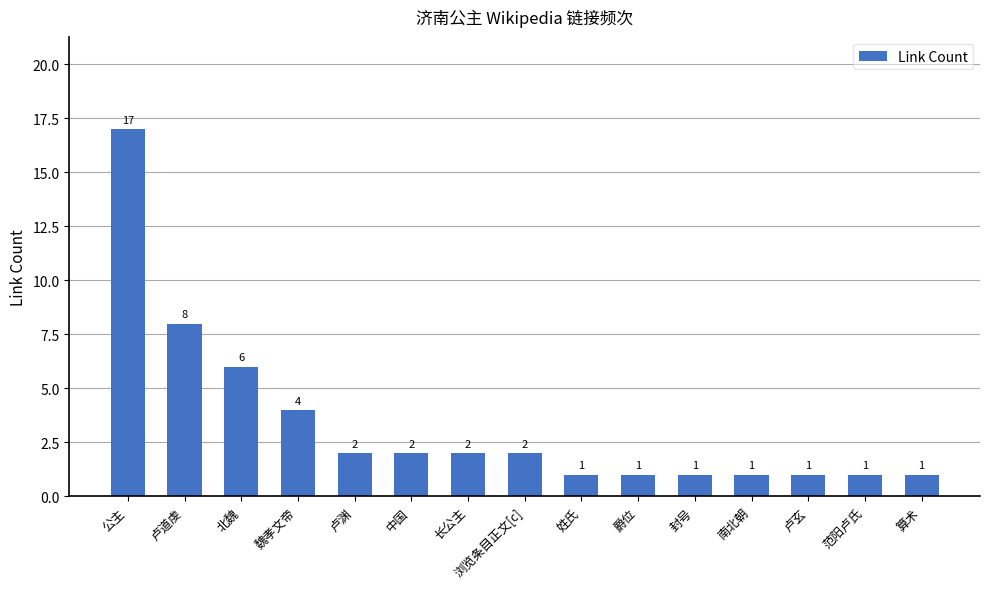

What is the label of the 15th bar from the right?

公主